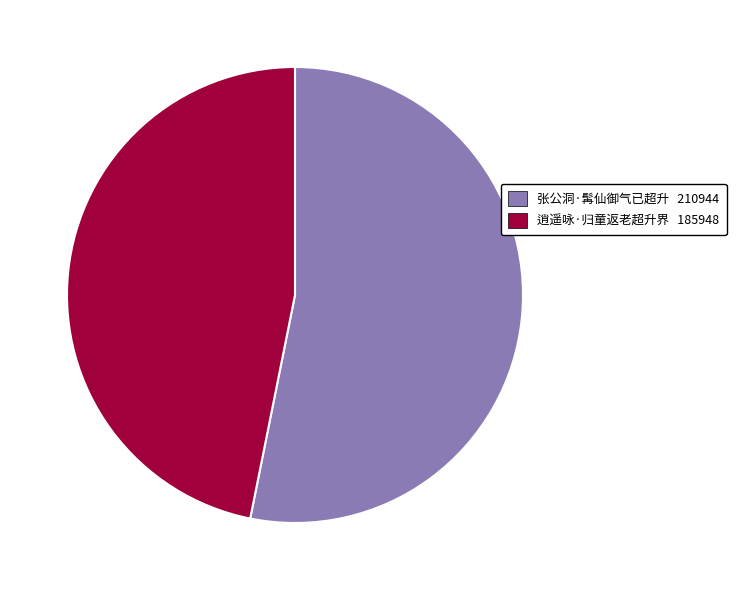

Rank the categories by value from lowest to highest.

逍遥咏·归童返老超升界, 张公洞·髯仙御气已超升